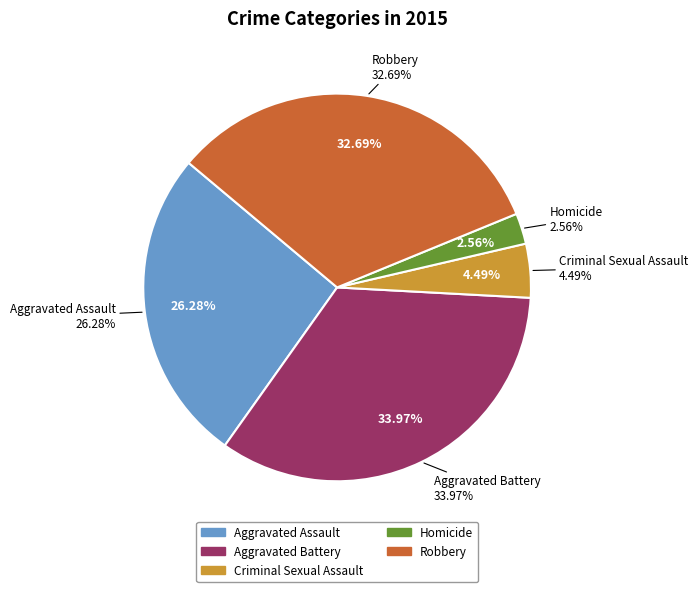

To the nearest percent, what is the average slice percentage?

20%